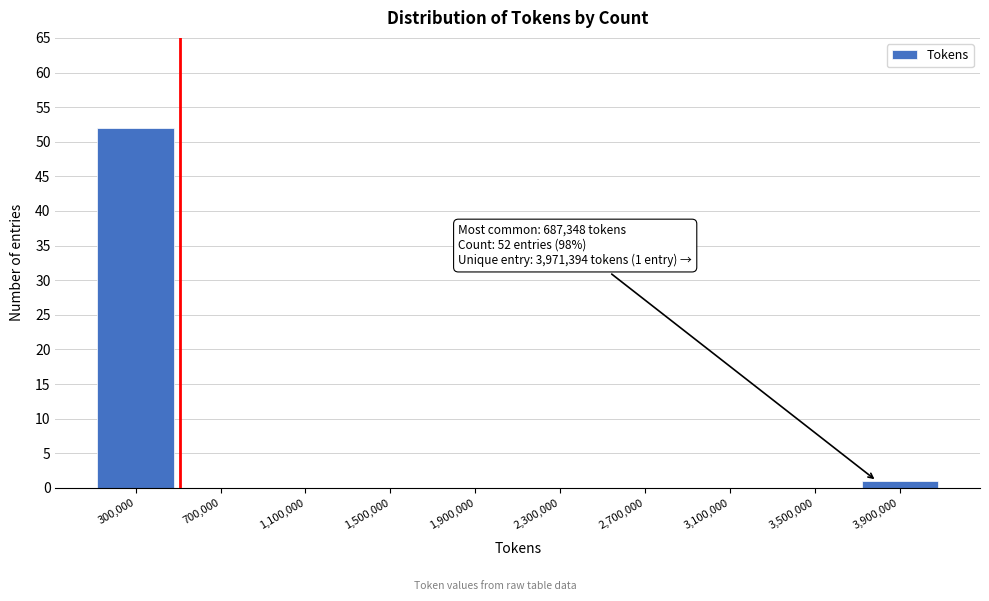

Reading left to right, list all the values displayed in this chart.

300,000=52	700,000=0	1,100,000=0	1,500,000=0	1,900,000=0	2,300,000=0	2,700,000=0	3,100,000=0	3,500,000=0	3,900,000=1